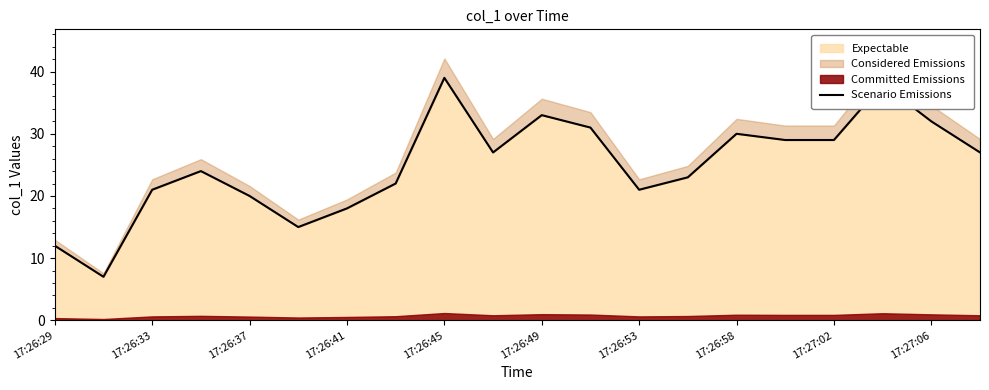

Where is the data nearest to the value 23?

13